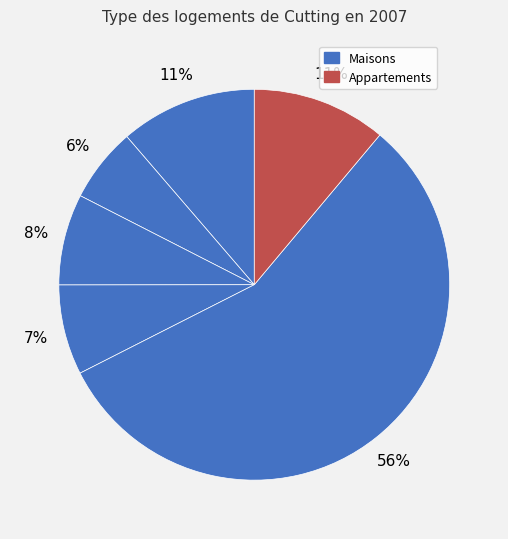

How many slices are in this pie chart?

6